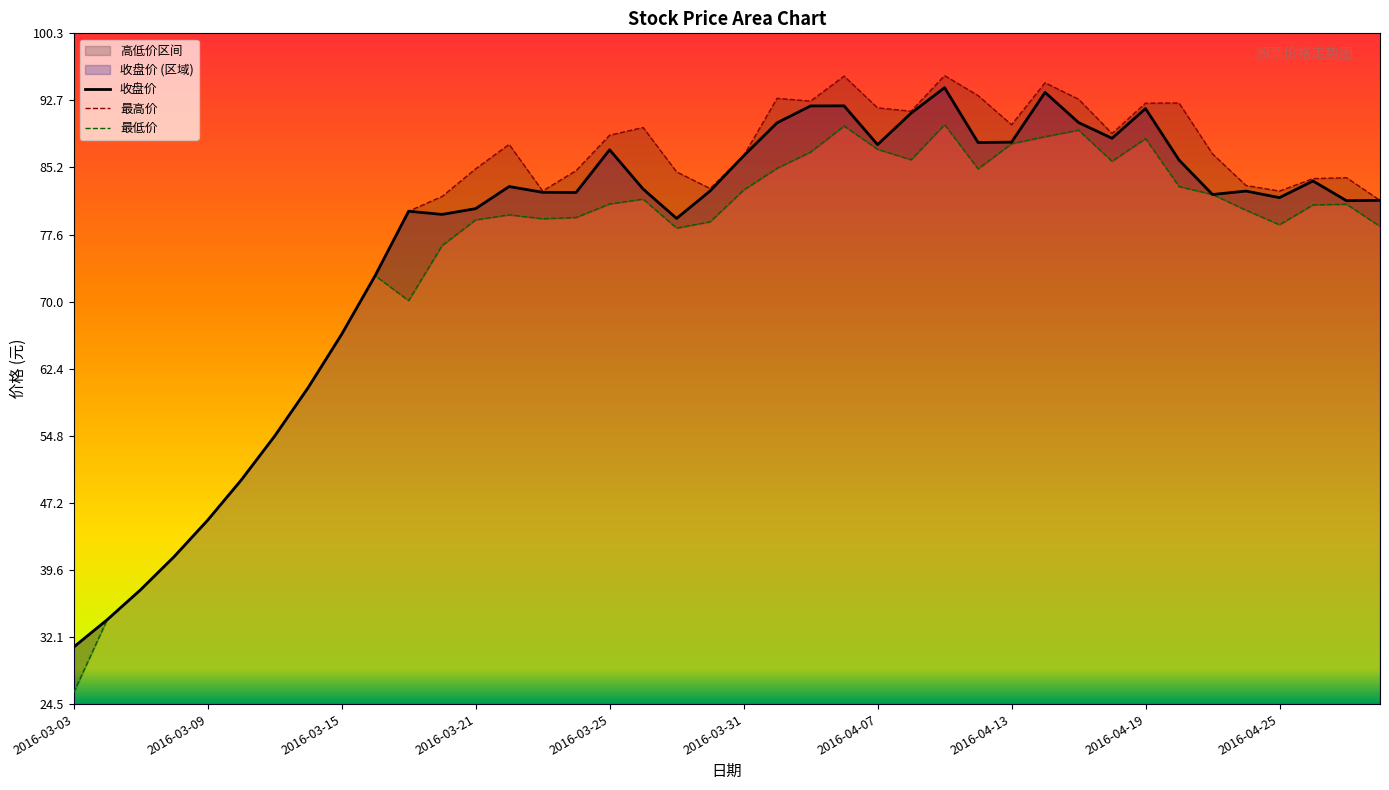

Which category has the lowest value in the 收盘价 series?

2016-03-03